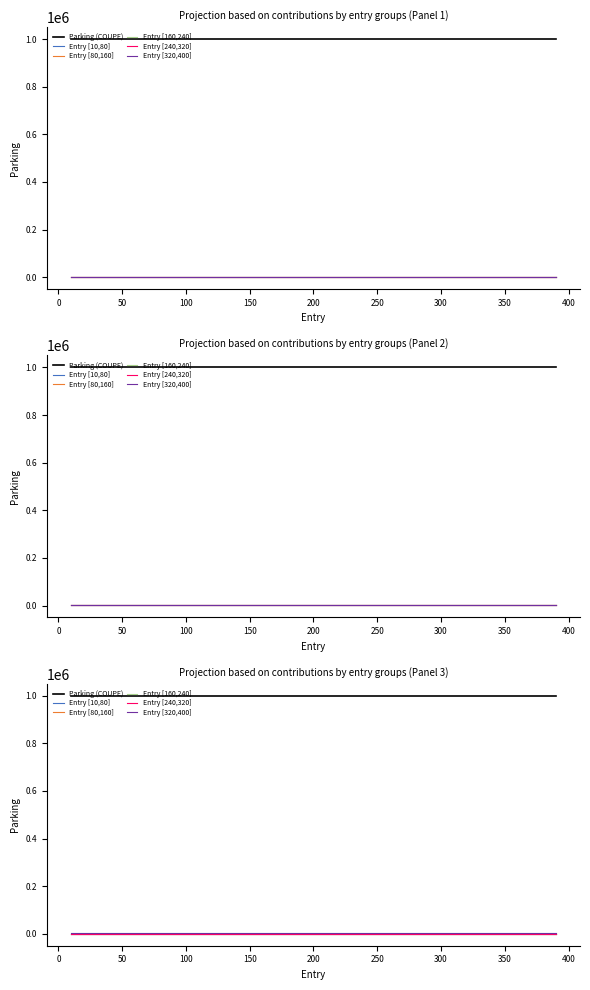

True or false: Entry [80,160] and Entry [10,80] cross at least once.

False